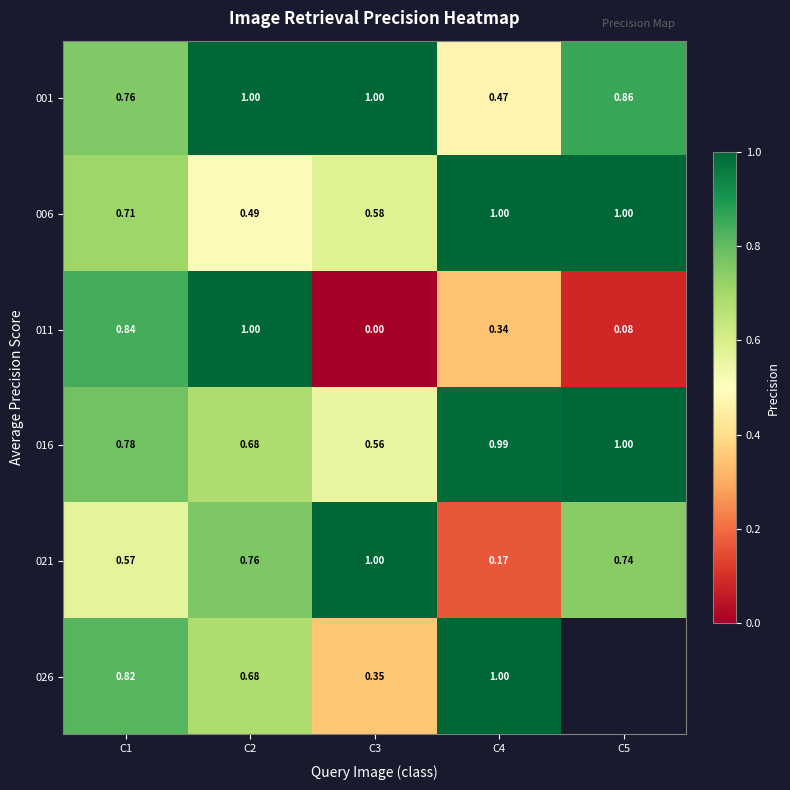

What is the maximum value shown in the chart?

1.0